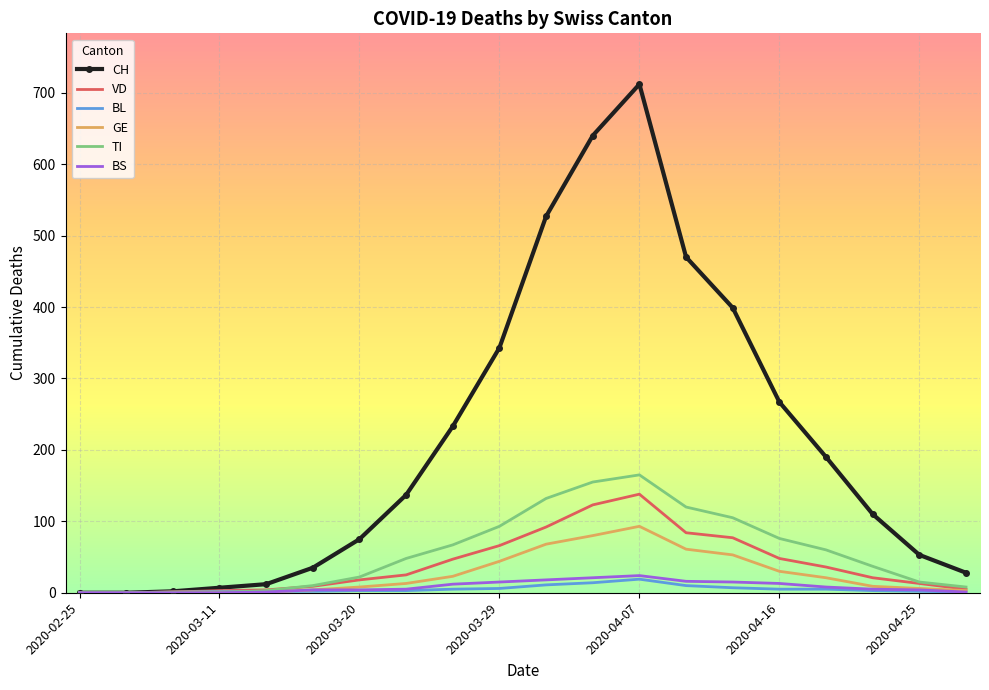

How many distinct data groups are displayed?

6